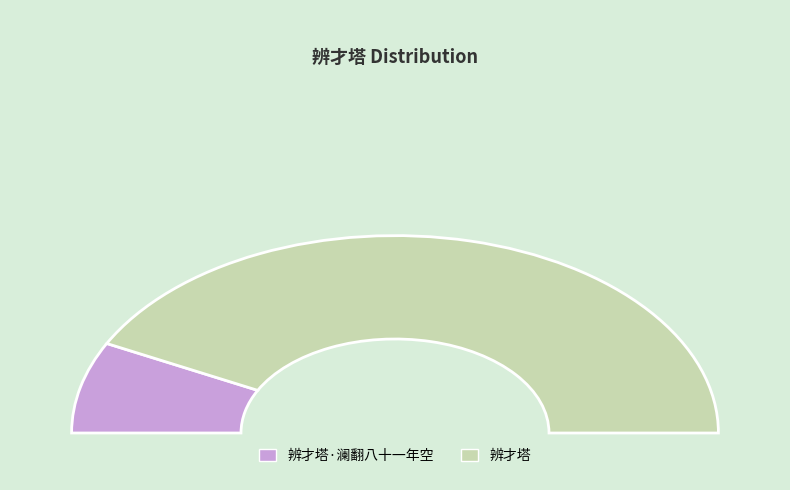

To the nearest percent, what percentage of the pie is 辨才塔·澜翻八十一年空?

15%